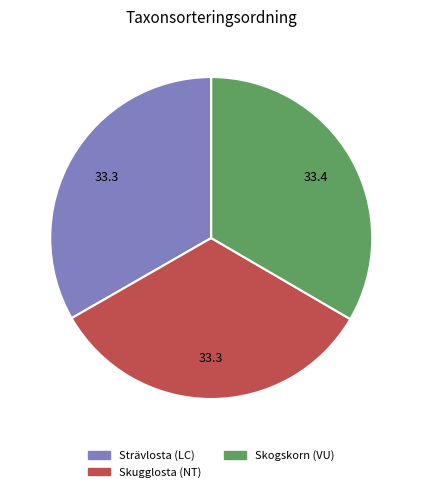

Approximately how many times larger is the value at Strävlosta compared to Skogskorn?

1.0